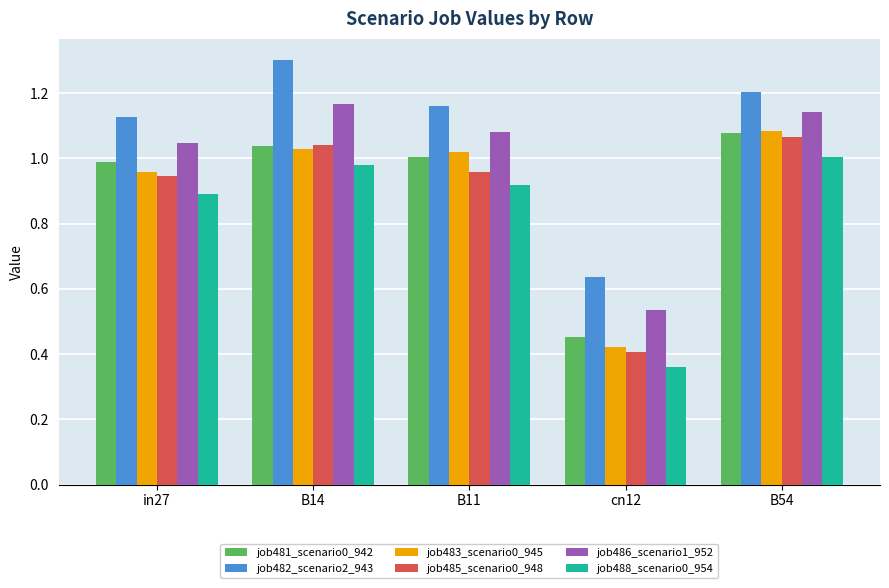

Where is job482_scenario2_943 nearest to the value 0?

cn12